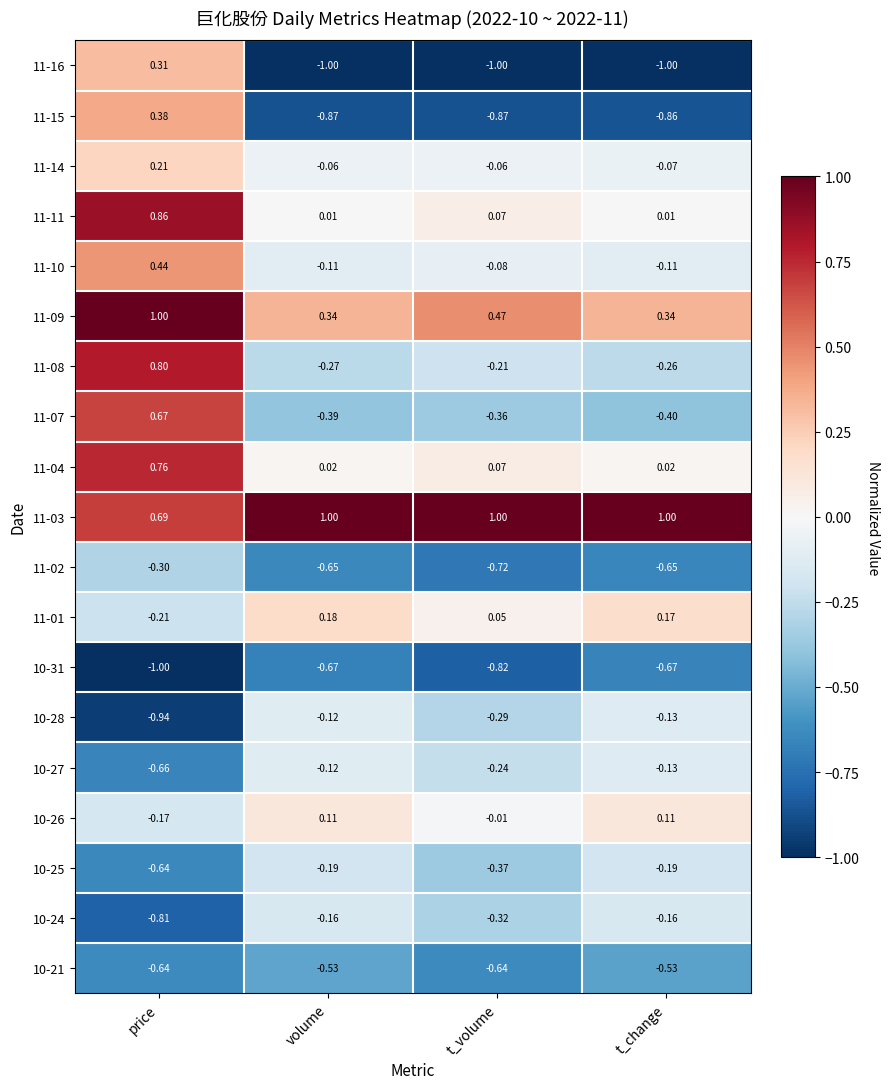

At how many categories does at least one series exceed 0?

4